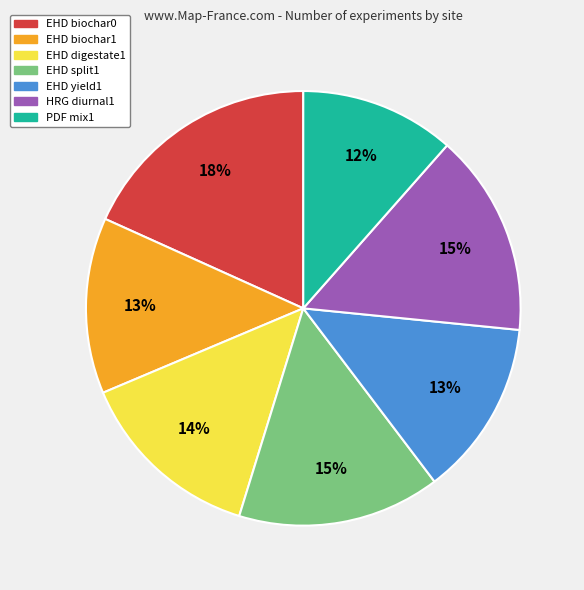

To the nearest percent, what is the combined percentage of EHD split1 and EHD digestate1?

29%